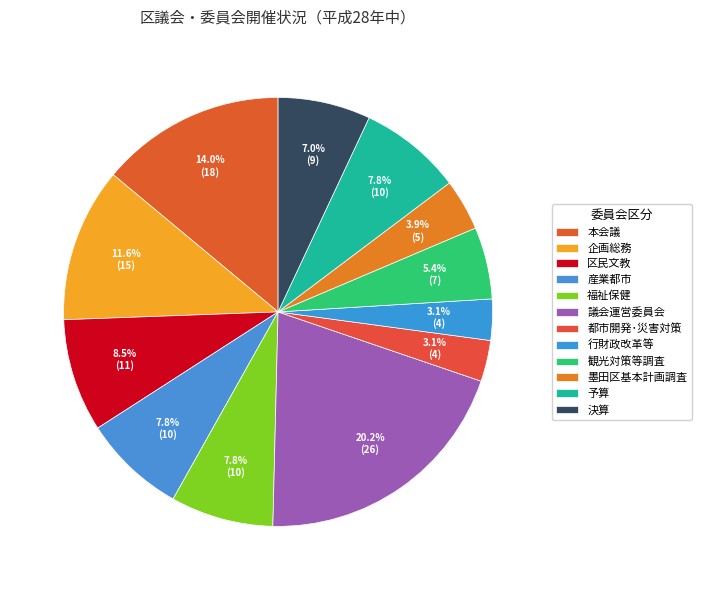

How many segments does this pie chart have?

12